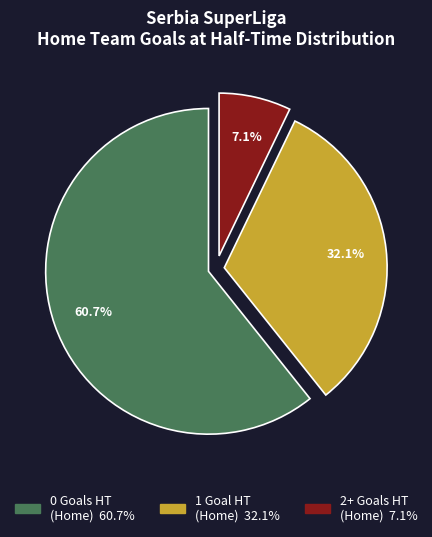

To the nearest percent, what percentage of the pie is 1?

32%